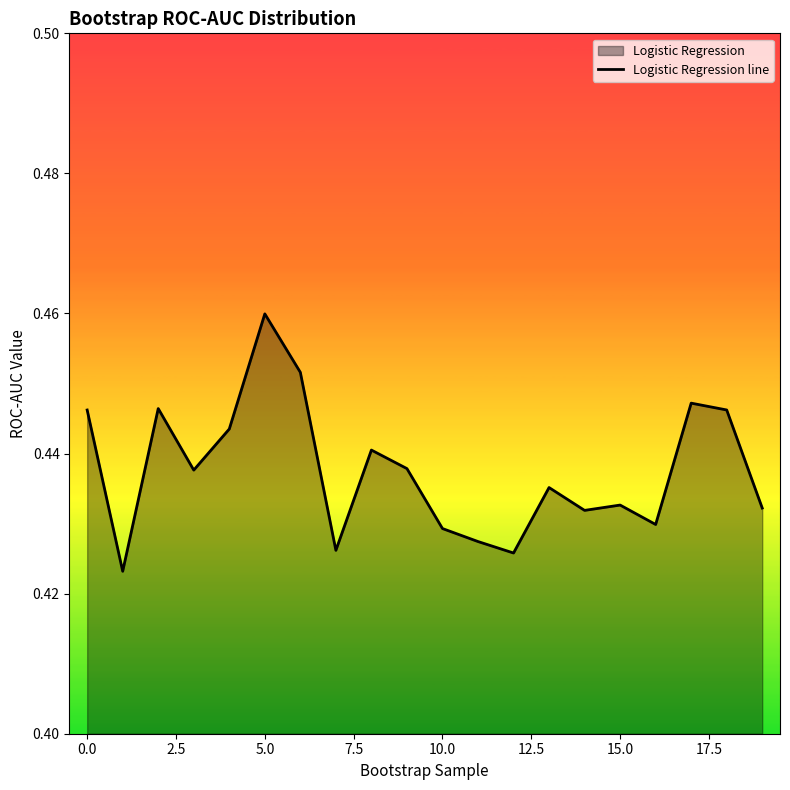

What value does the data have at 11?

0.4